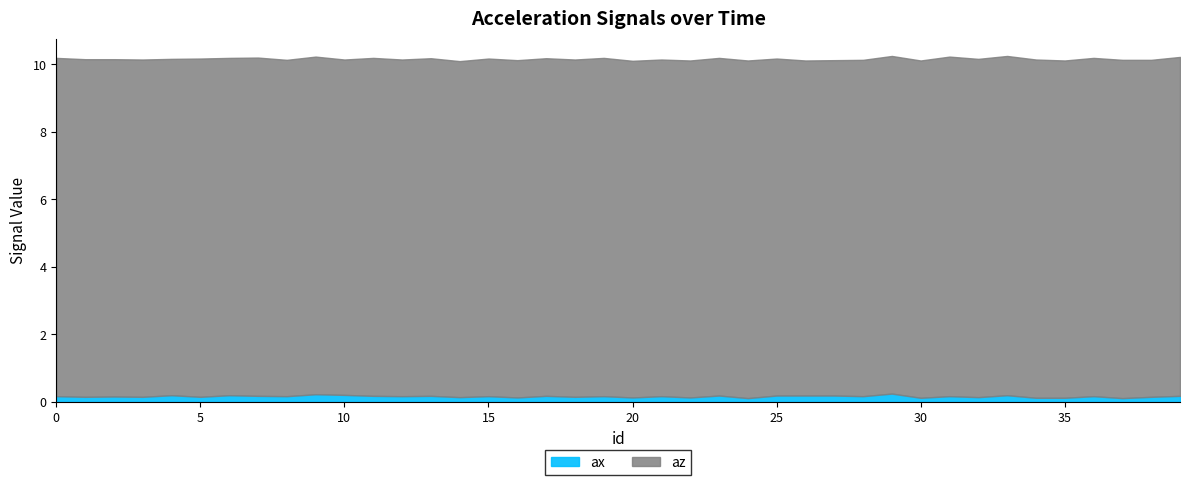

Rank the series by their maximum value, from highest to lowest.

az, ax